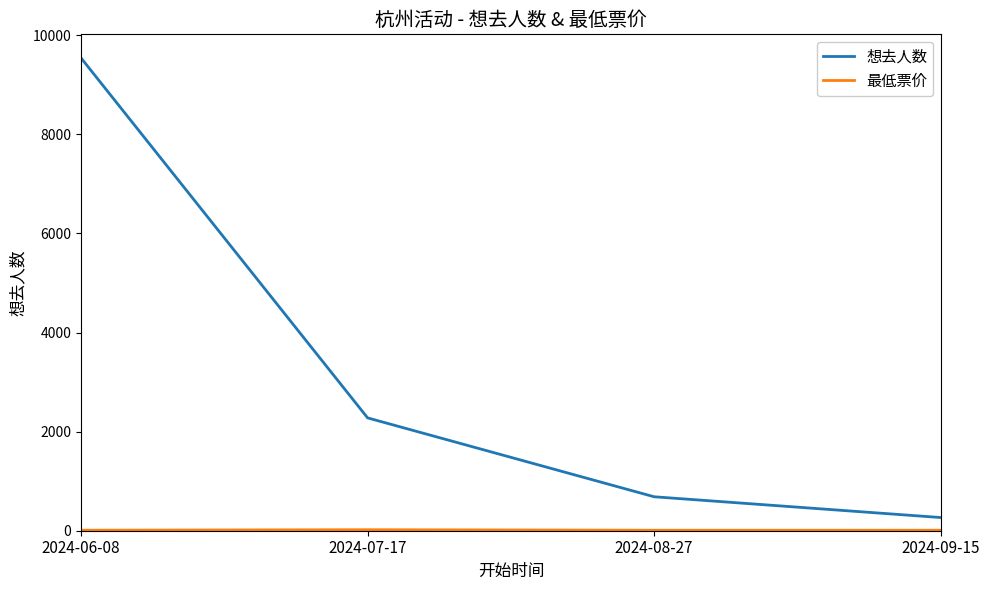

List the labels in order of 想去人数 value, smallest first.

2024-09-15, 2024-08-27, 2024-07-17, 2024-06-08